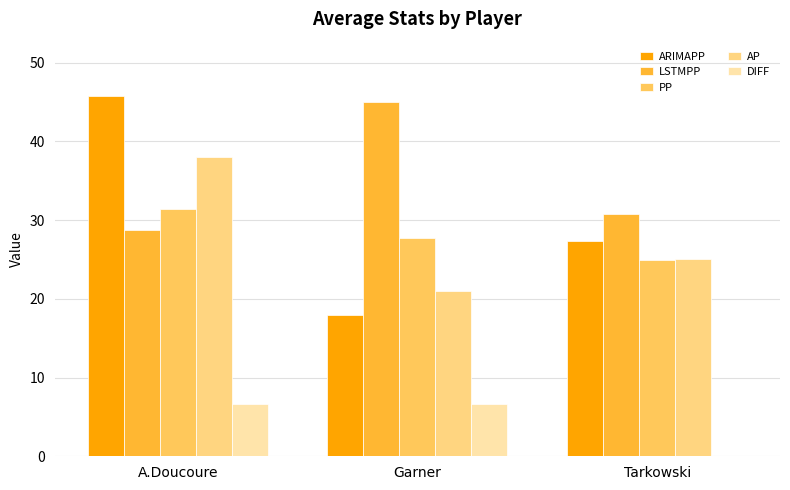

How many data points in PP are above 27?

2